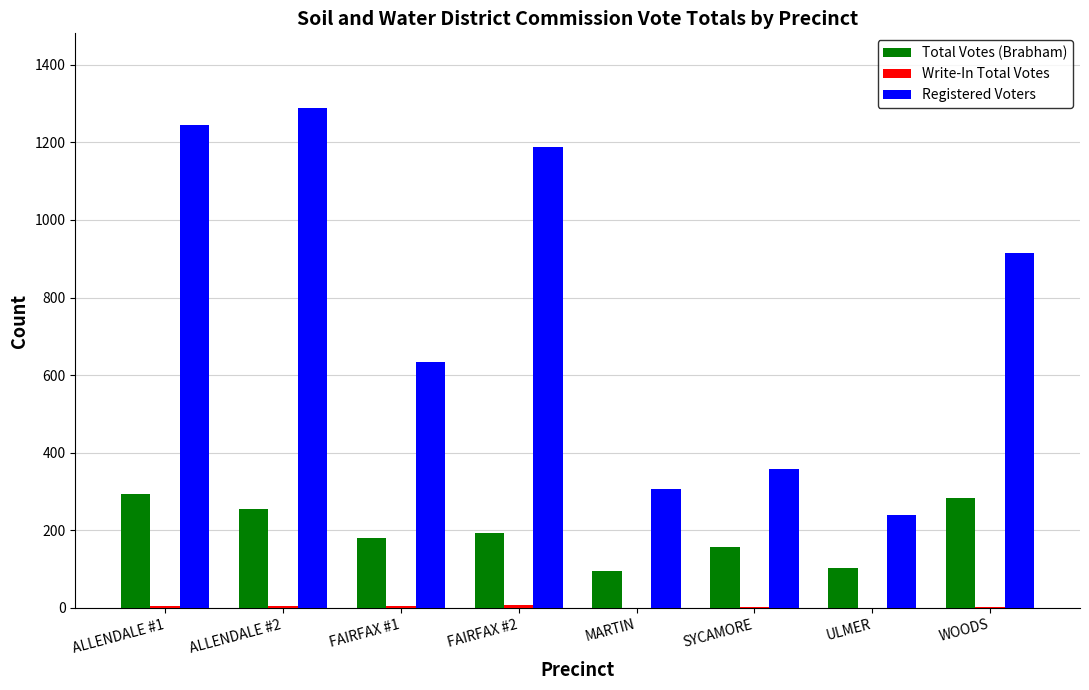

What is the sum of the Registered Voters values at FAIRFAX #2 and ULMER?

1427